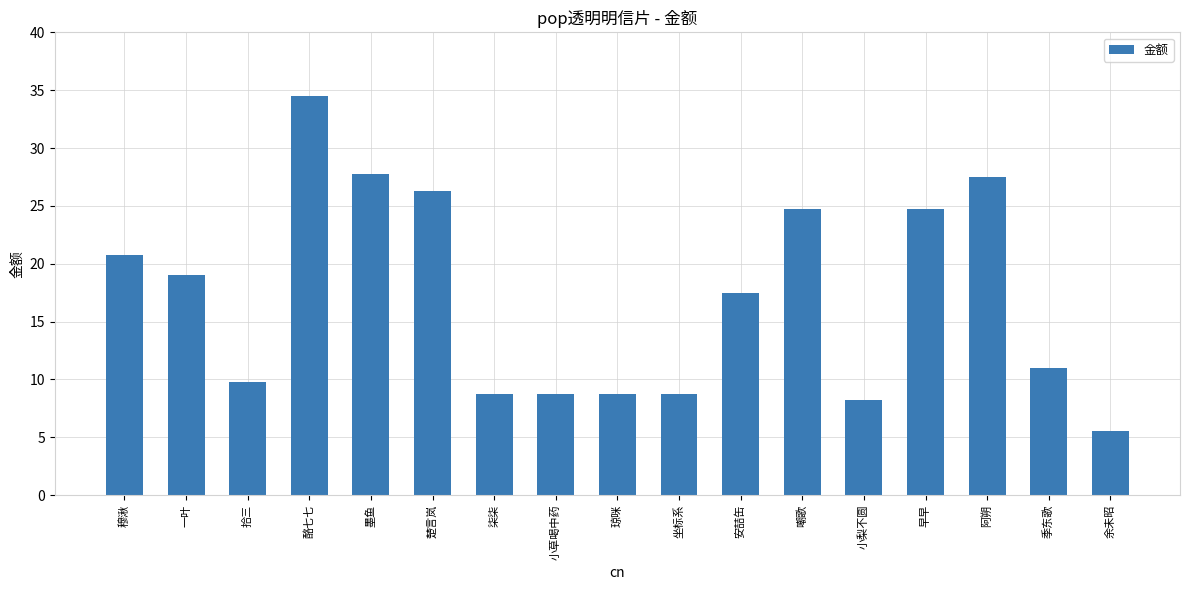

Where does the data first go above 17?

穆湫